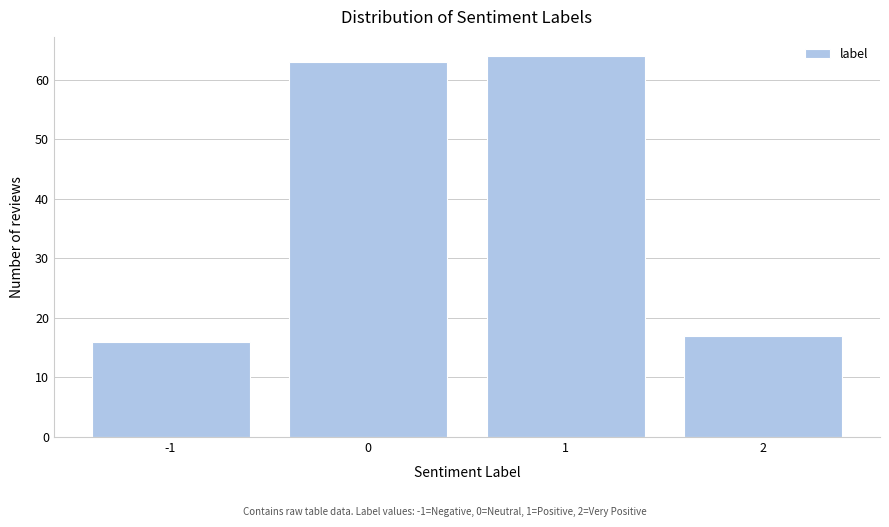

Reading left to right, list every bar in this chart as the range it spans on the x-axis followed by its height. The values are not printed on the chart, so give them approximately, as read against the axis.

-1.5 to -0.5: 16
-0.5 to 0.5: 63
0.5 to 1.5: 64
1.5 to 2.5: 17